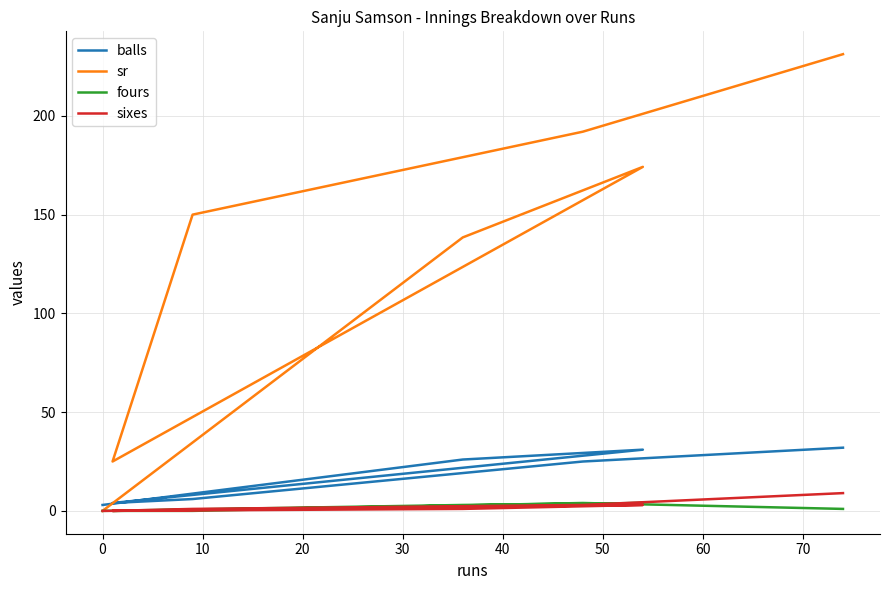

Reading right to left, list all the values displayed in this chart.

balls: 32.0	25.0	6.0	4.0	31.0	26.0	3.0
sr: 231.2	192.0	150.0	25.0	174.2	138.5	0.0
fours: 1.0	4.0	0.0	0.0	4.0	3.0	0.0
sixes: 9.0	3.0	1.0	0.0	3.0	1.0	0.0